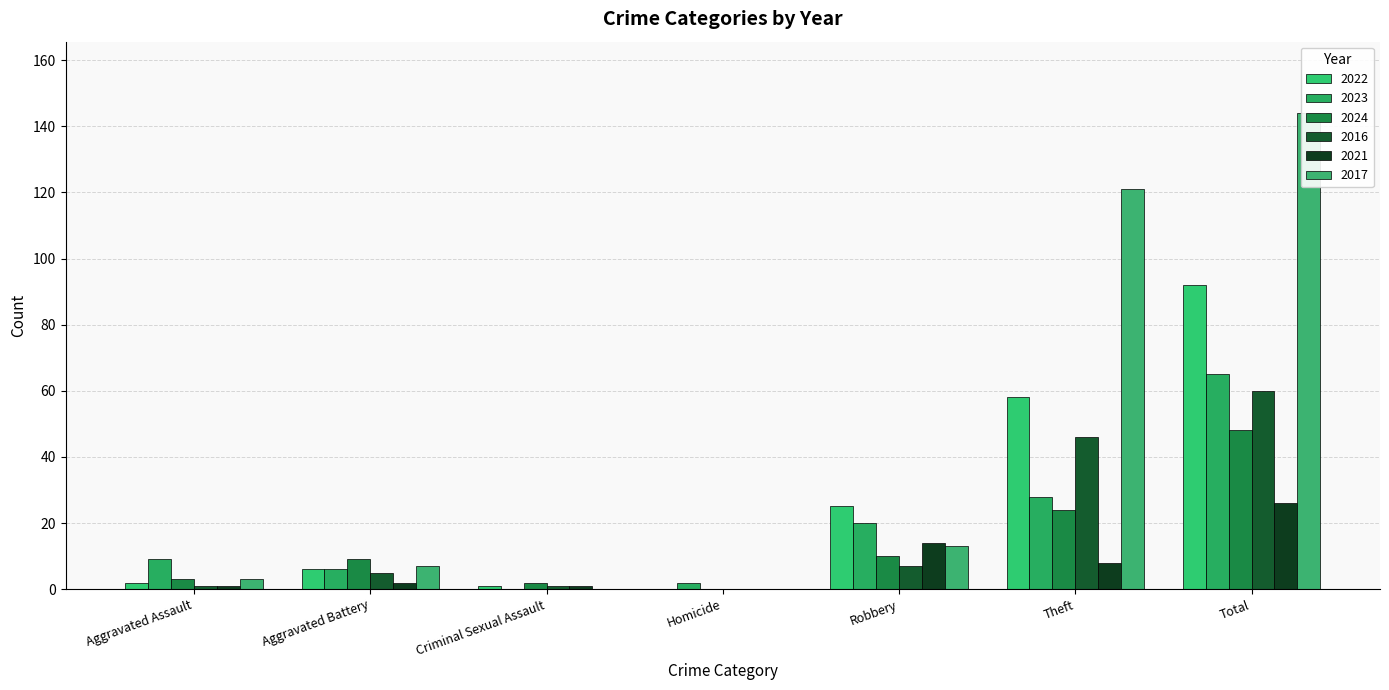

The value of 2024 at Robbery is 10. True or false?

True